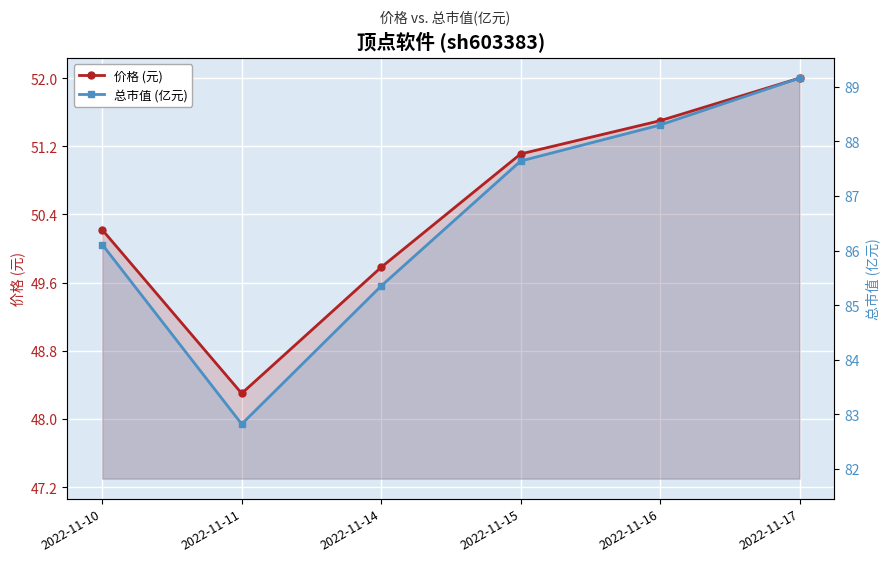

At which label is 价格 (元) closest to 50?

2022-11-10